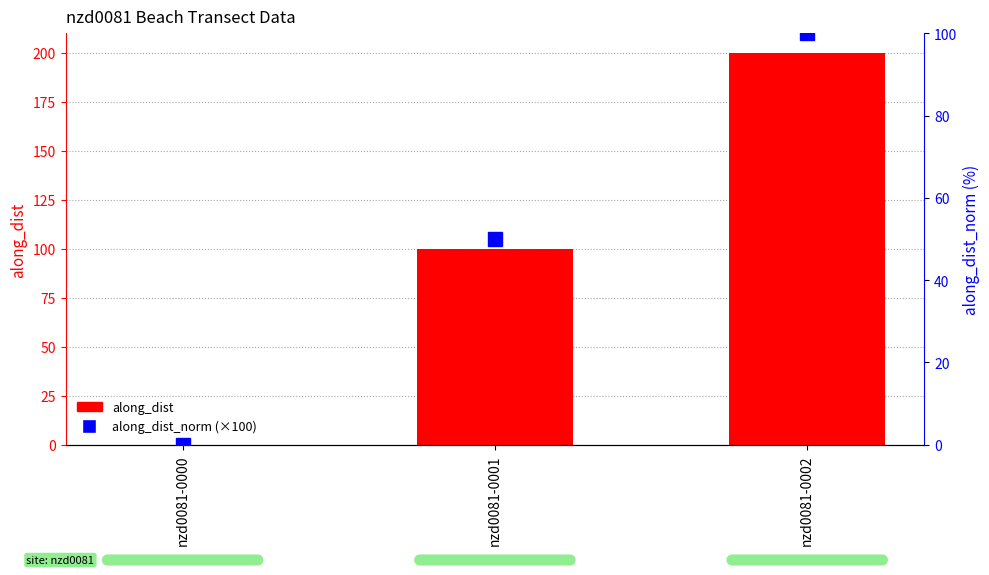

At nzd0081-0000, list the series in order from largest to smallest.

along_dist, along_dist_norm (×100)